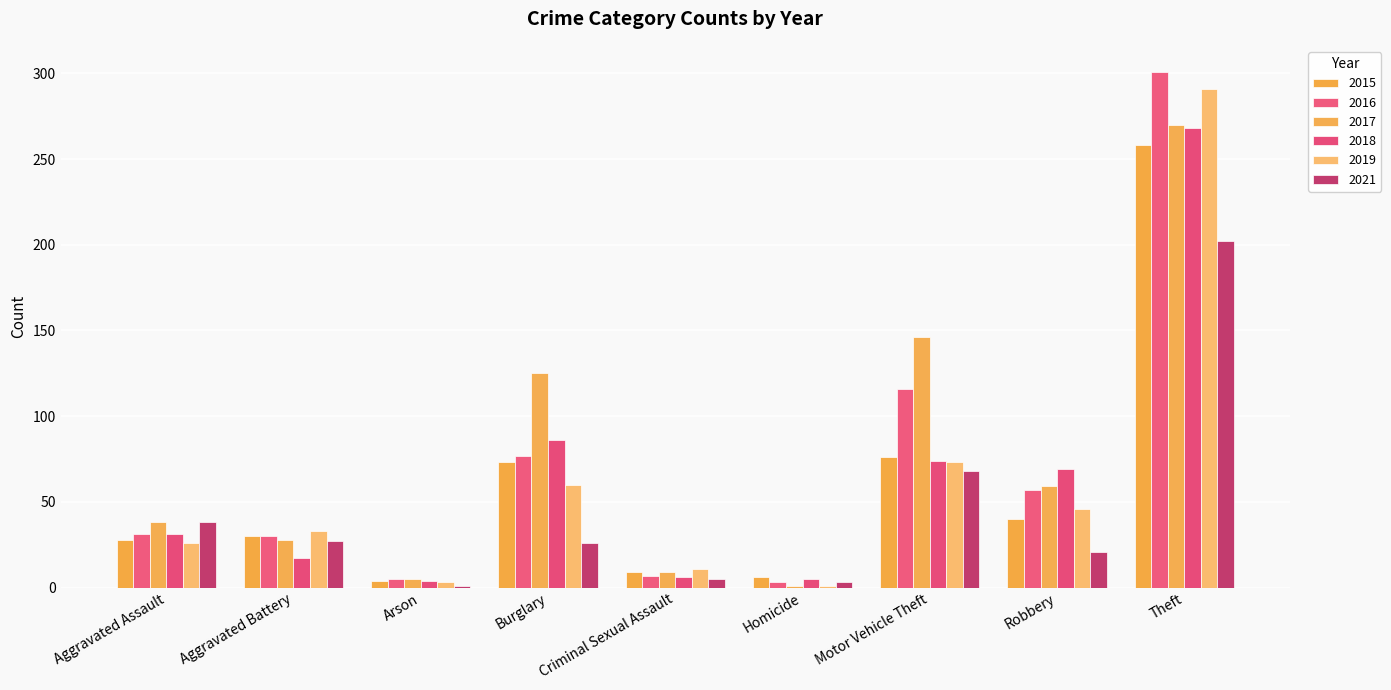

At which category is the sum across all series the highest?

Theft